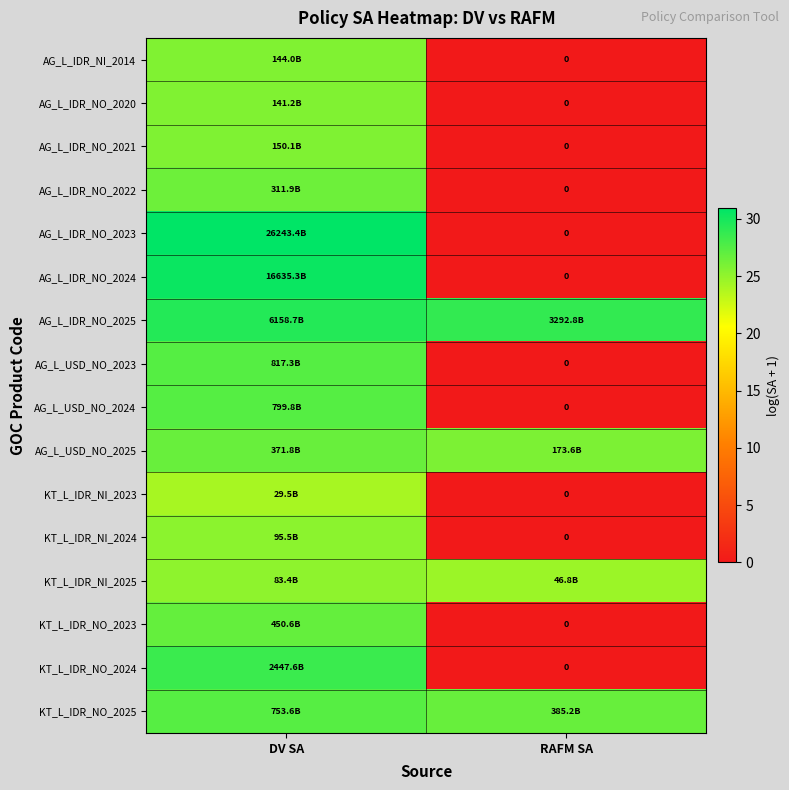

The value of AG_L_IDR_NO_2021 at DV SA is 43.2. True or false?

False